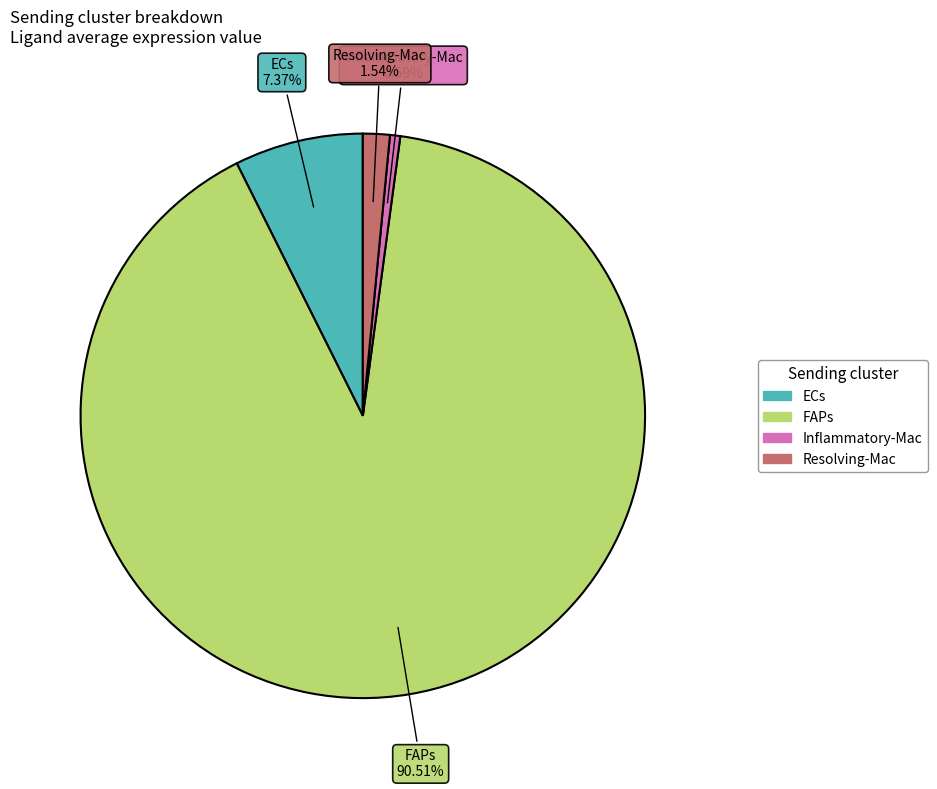

How many slices are in this pie chart?

4